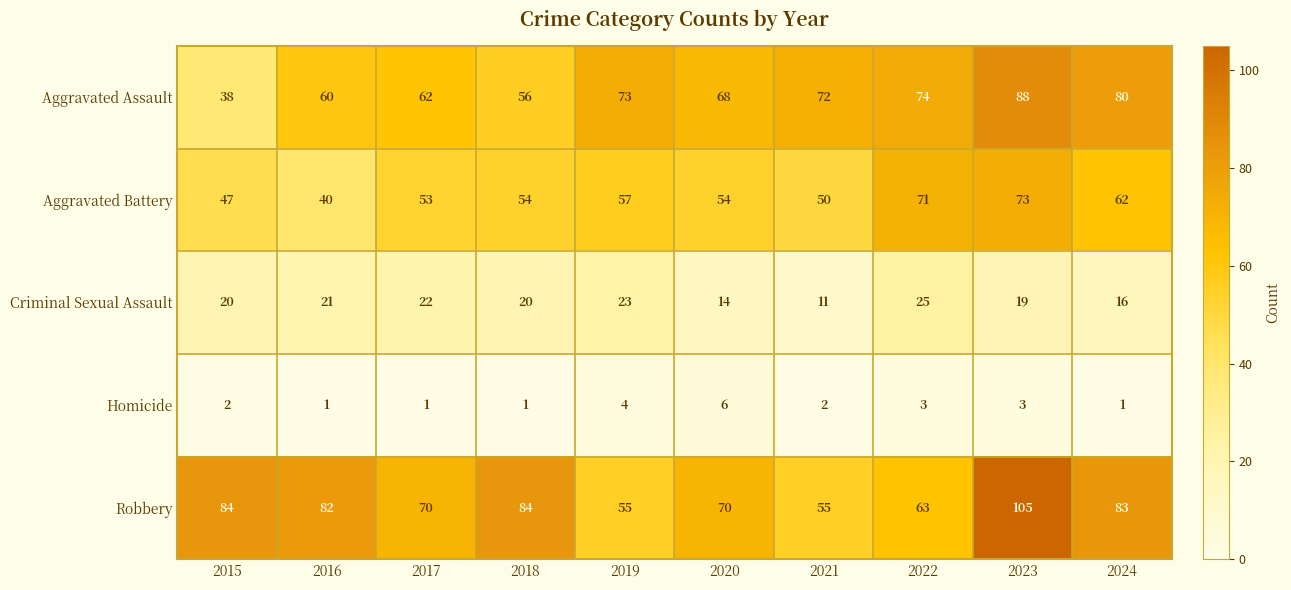

What is the spread (max minus min) of values at 2021?

70